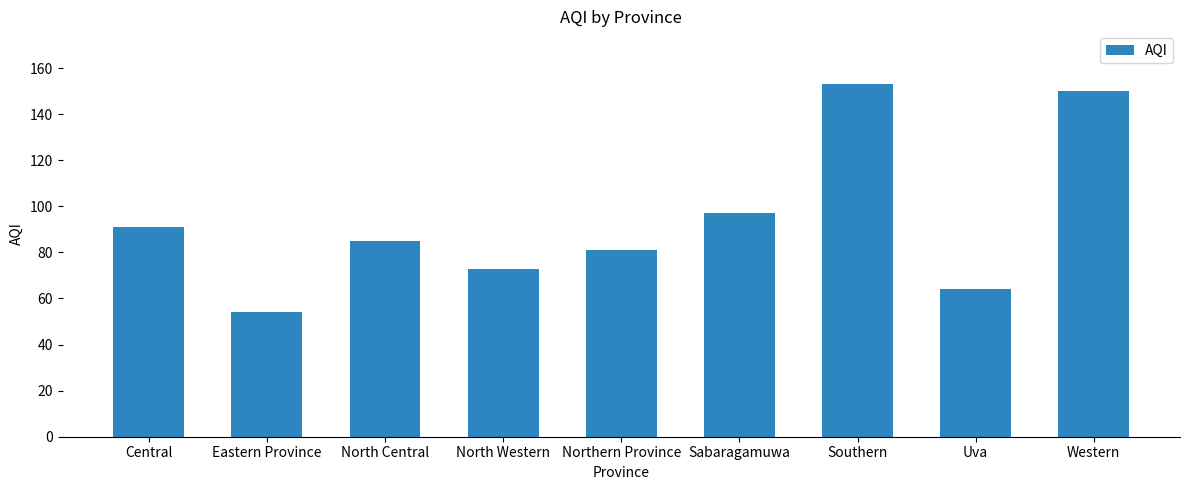

What is the difference between the maximum and second lowest values?

89